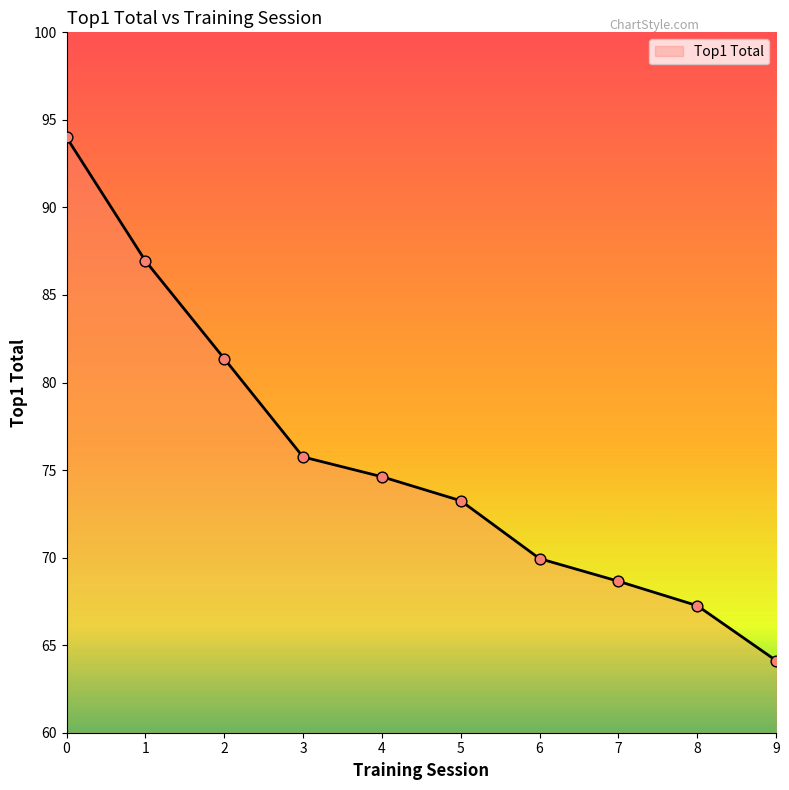

Which has a higher value, 3 or 7?

3